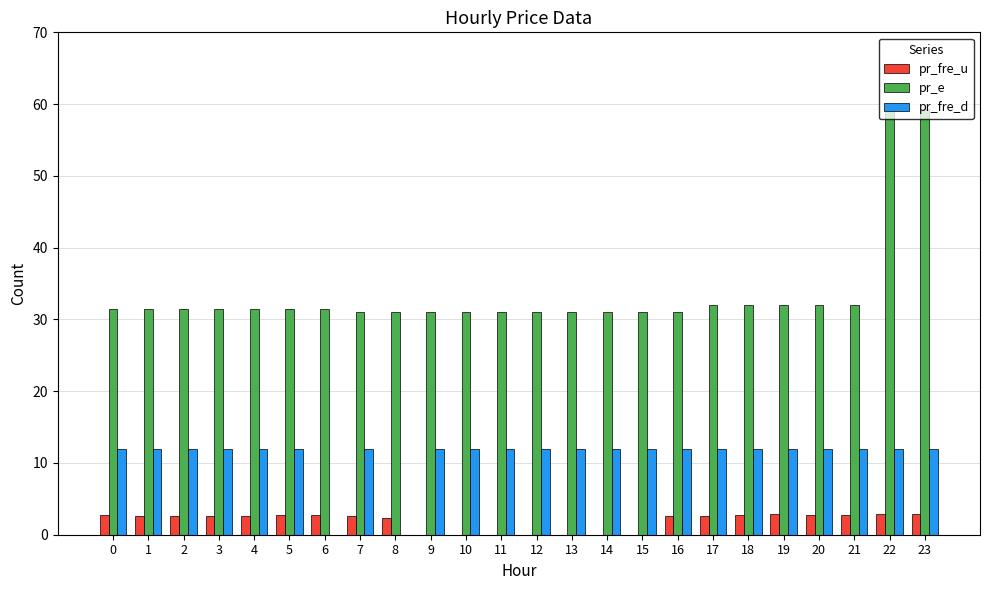

What is the total value across all series at 22?

74.1